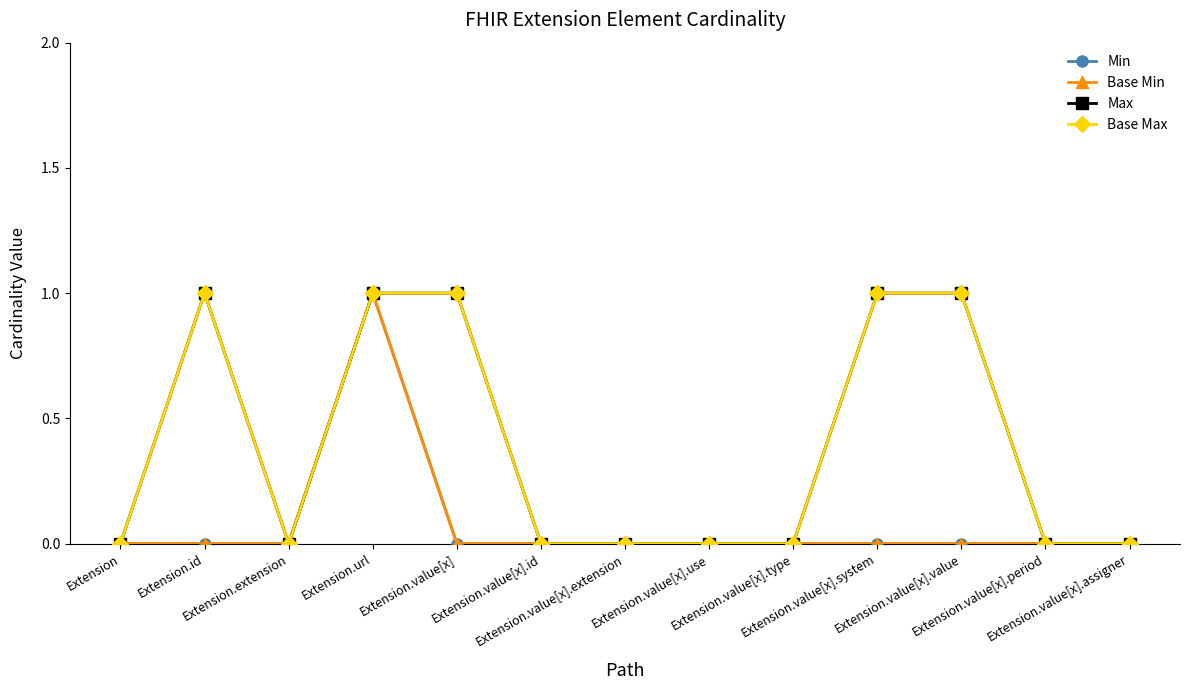

Does the chart display data point markers on the line(s)?

Yes